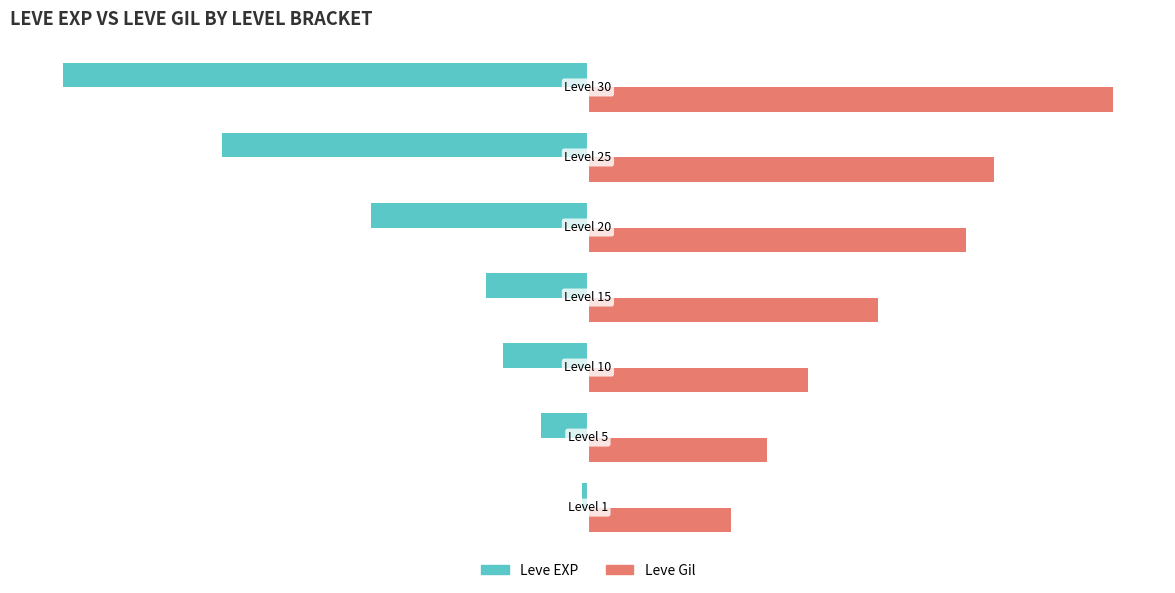

Rank the series by their average value, from lowest to highest.

Leve EXP, Leve Gil